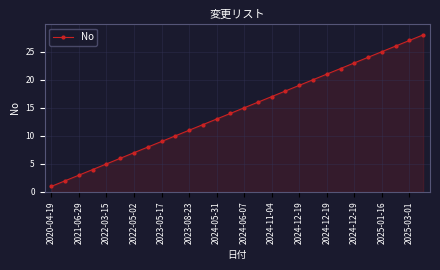

How many lines are shown in the chart?

1